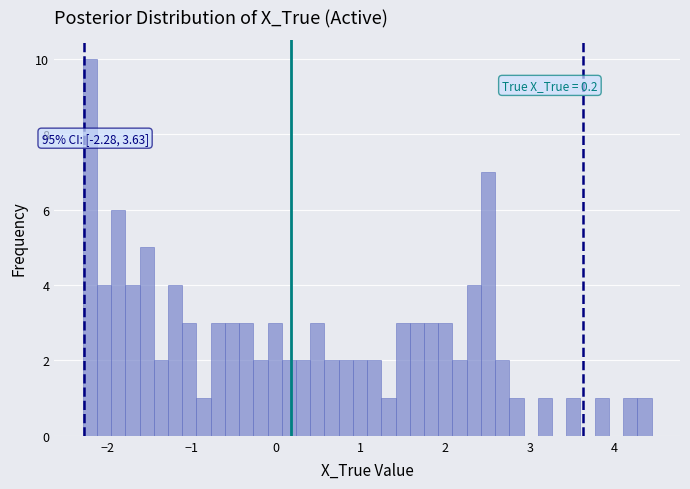

Read against the x-axis, roughly where is the centre of the tallest bar?

-2.2